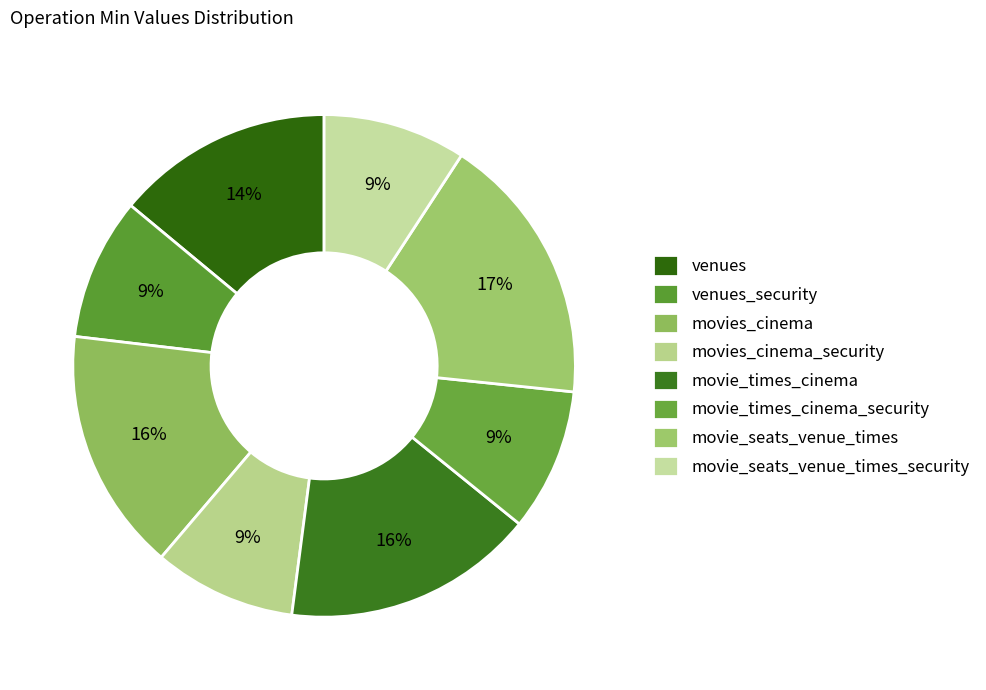

Which category has the smallest portion of the pie?

venues_security